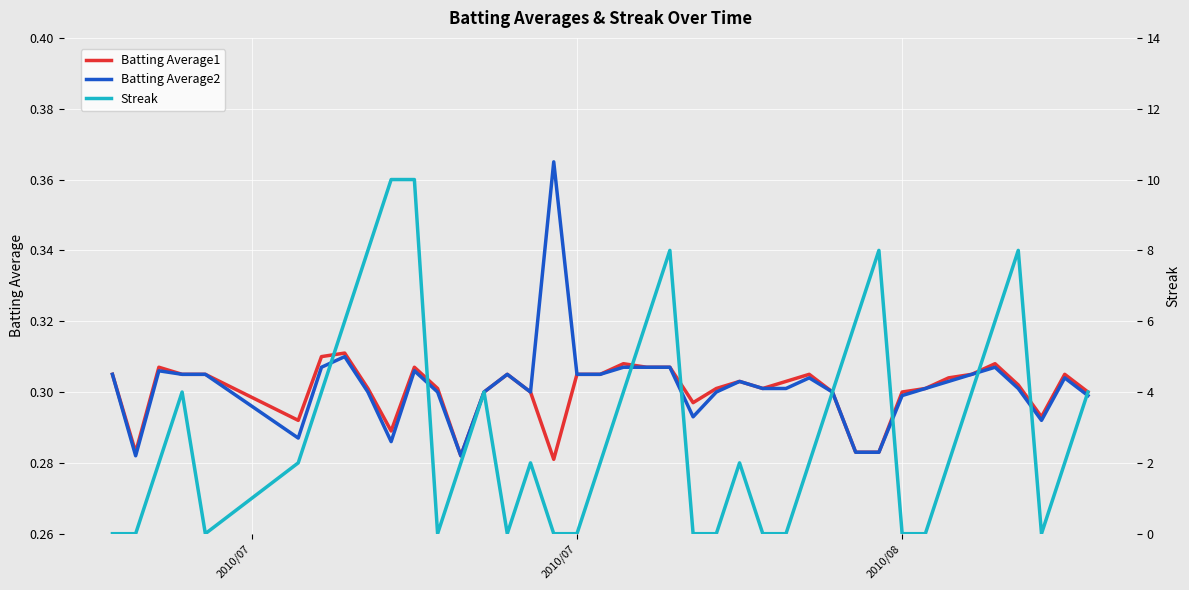

At how many categories does at least one series exceed 4?

10